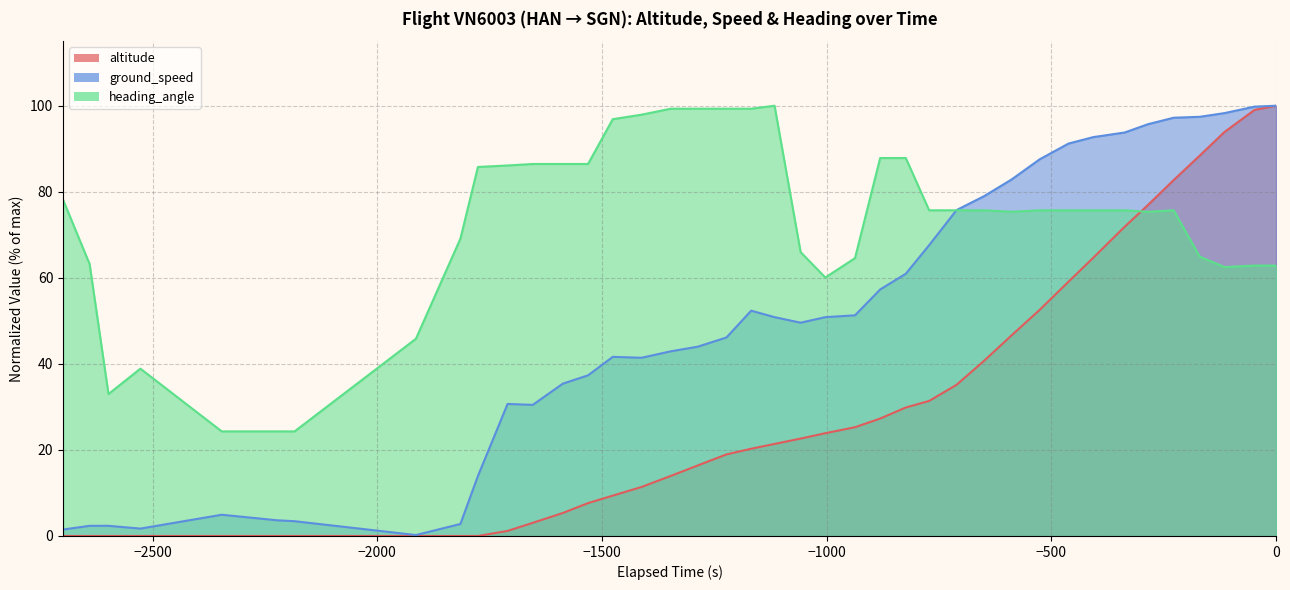

What is the maximum value shown in the chart?

100.0